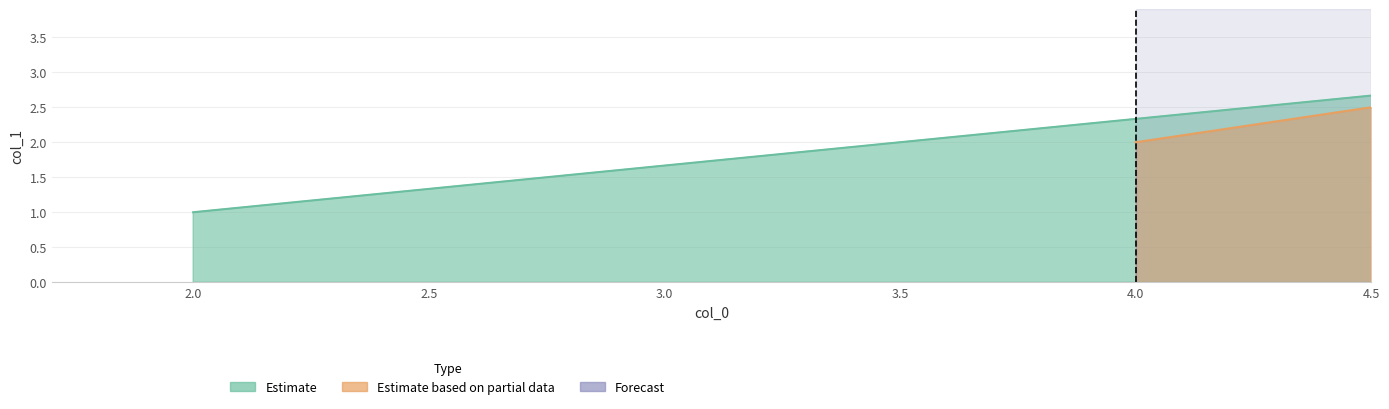

What is the approximate value at 4?

2